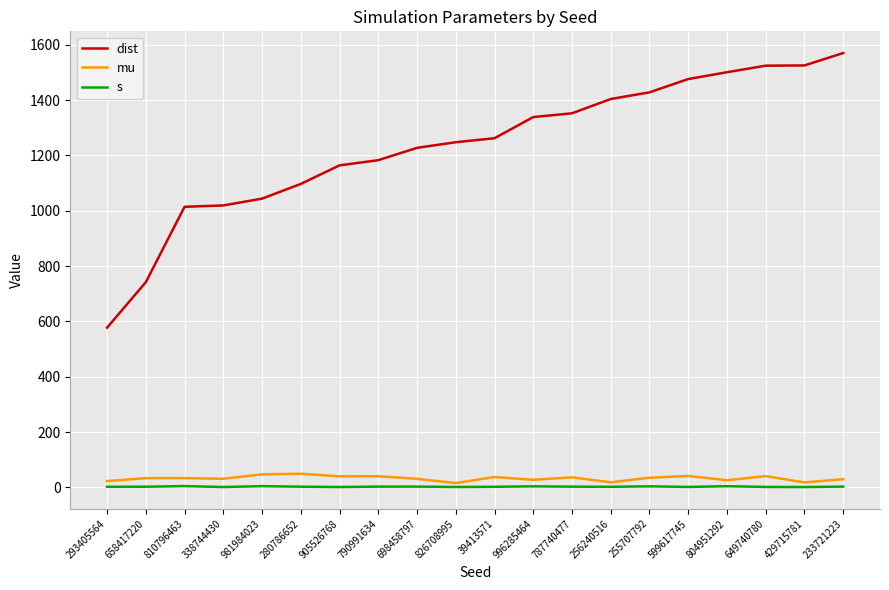

True or false: dist and mu cross at least once.

False